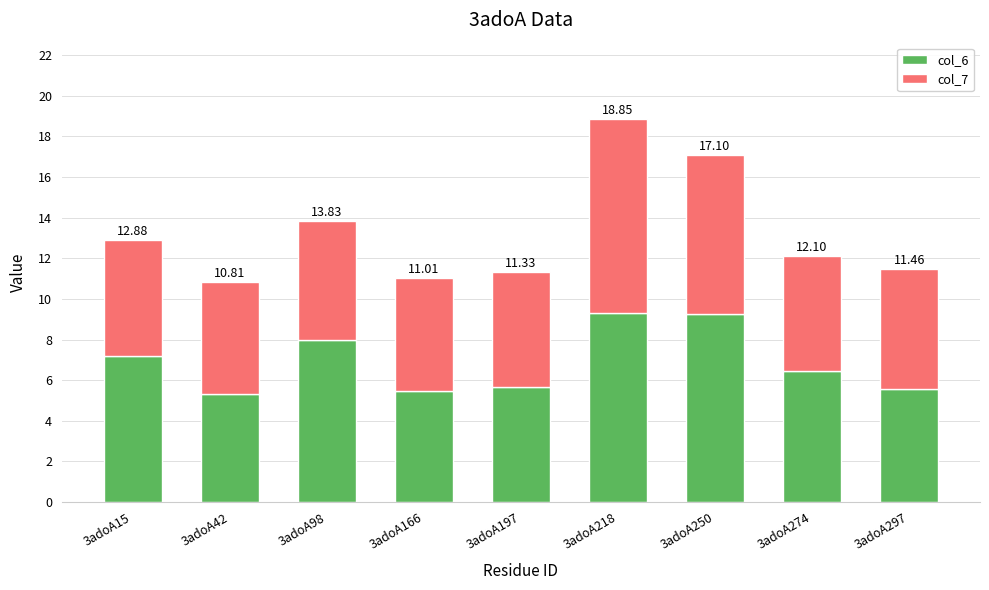

What is the average value of the col_7 series?

6.4